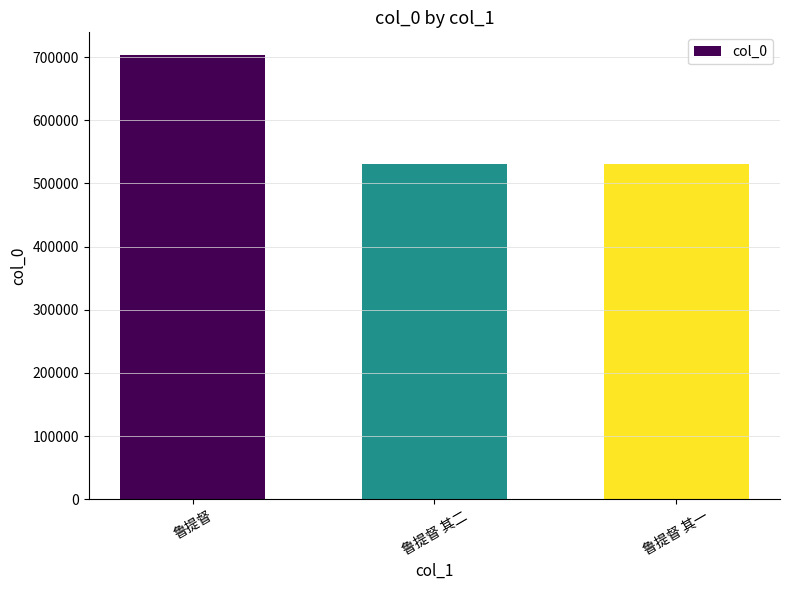

Read the value at 鲁提督.

703962